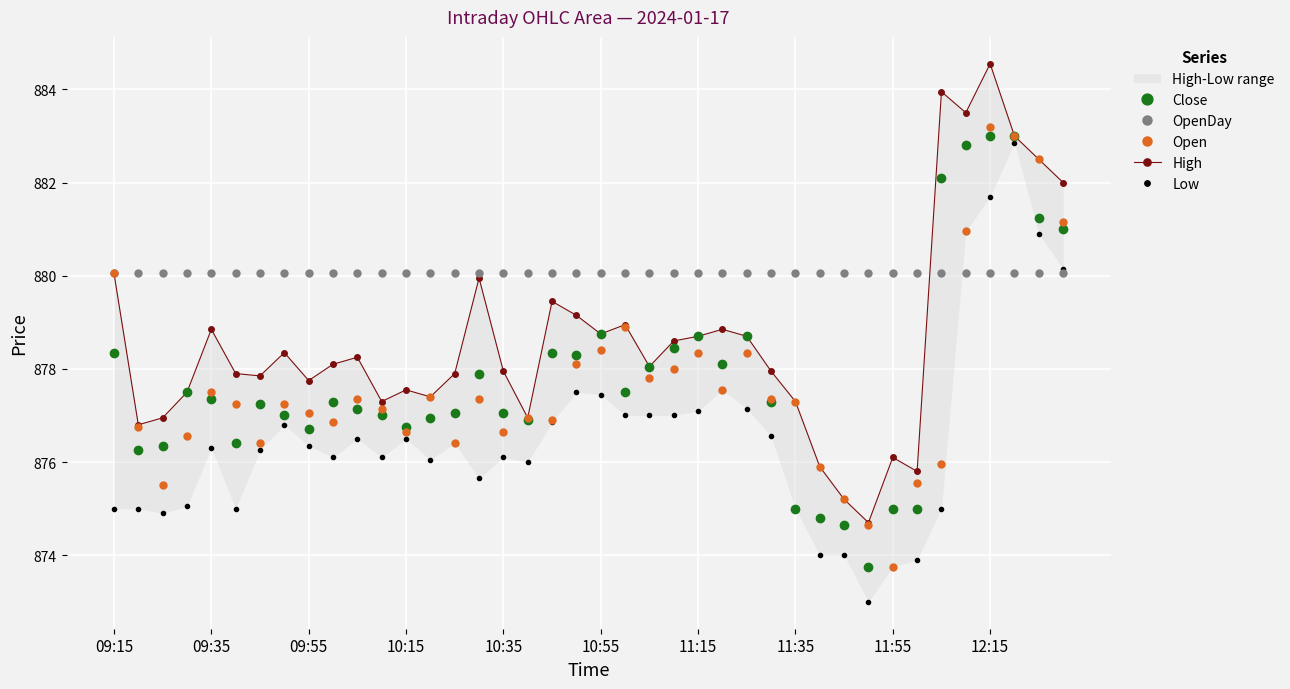

What is the spread (max minus min) of values at 26?

2.9